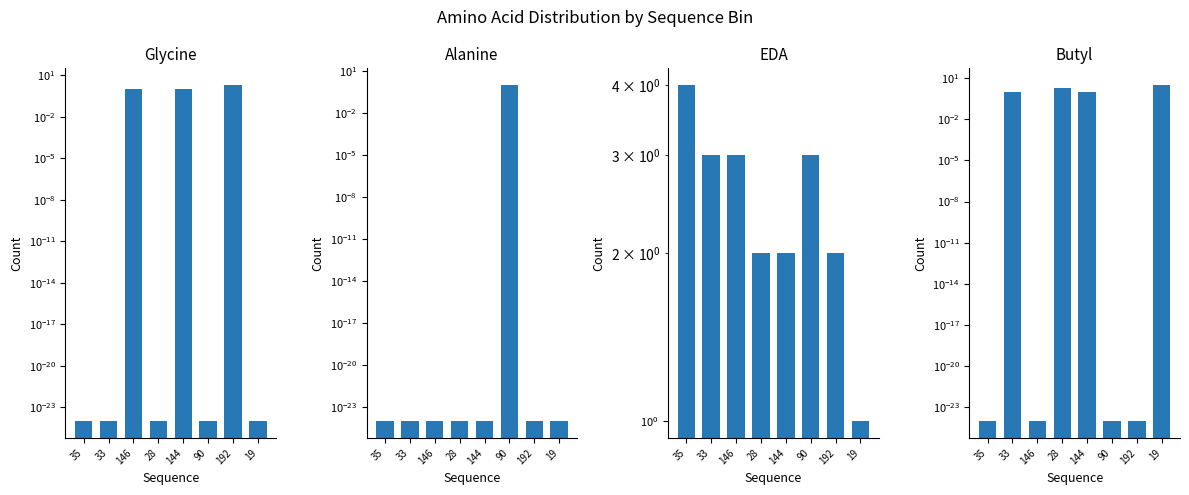

Rank the series by their maximum value, from lowest to highest.

Alanine, Glycine, Butyl, EDA